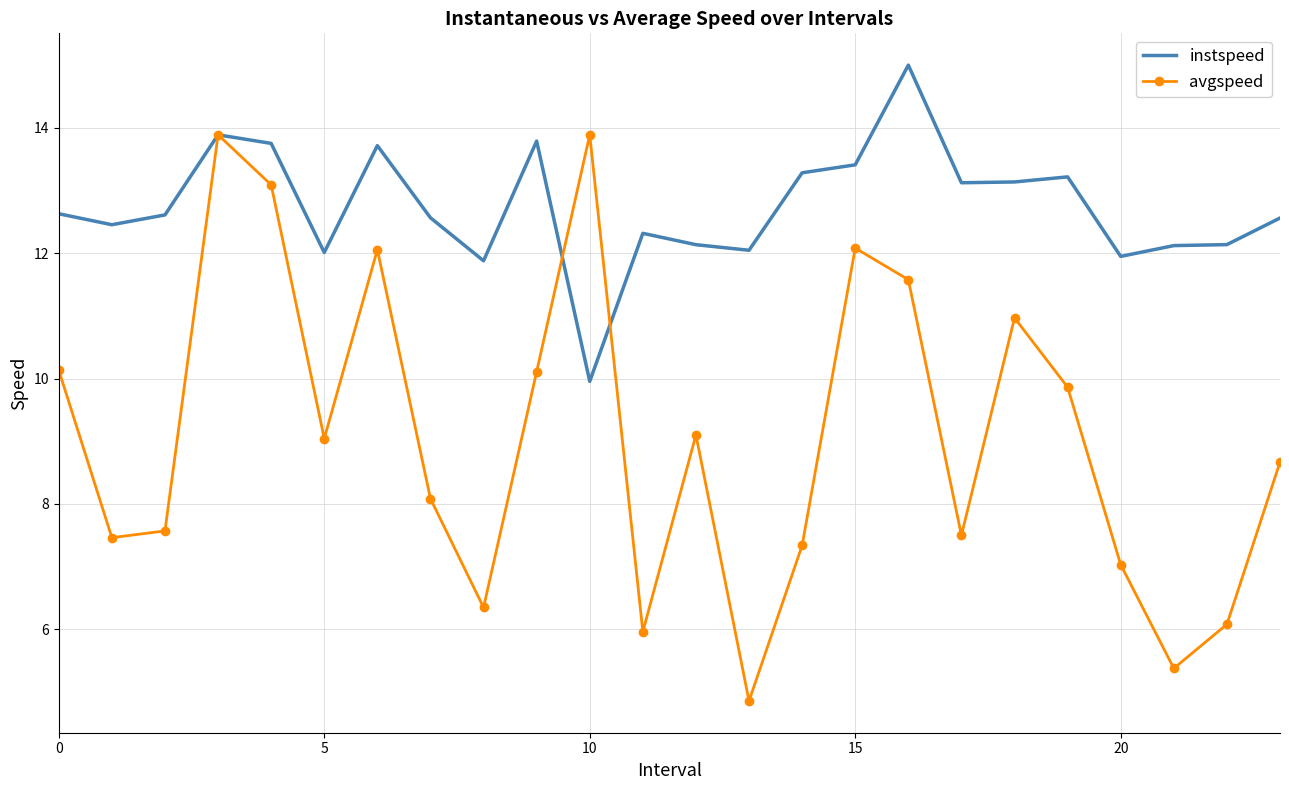

Which series has the largest total across all categories?

instspeed